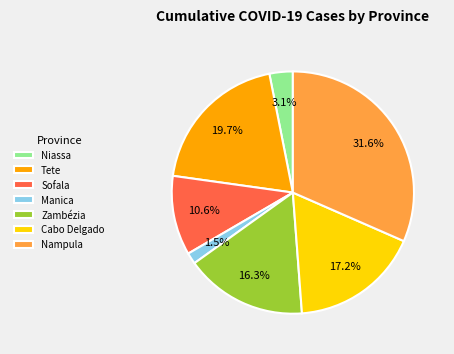

Rank the categories by value from highest to lowest.

Nampula, Tete, Cabo Delgado, Zambézia, Sofala, Niassa, Manica